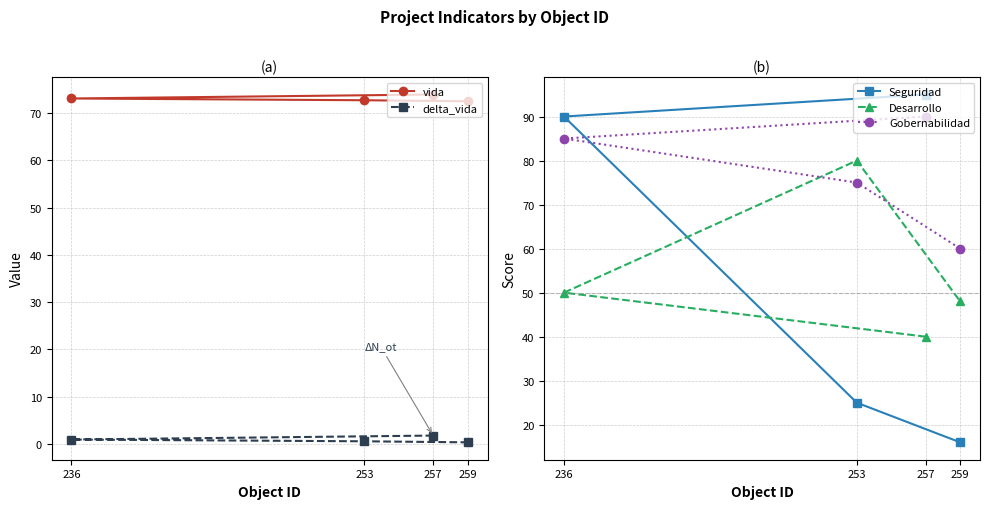

Which category has the lowest value in the Gobernabilidad series?

259